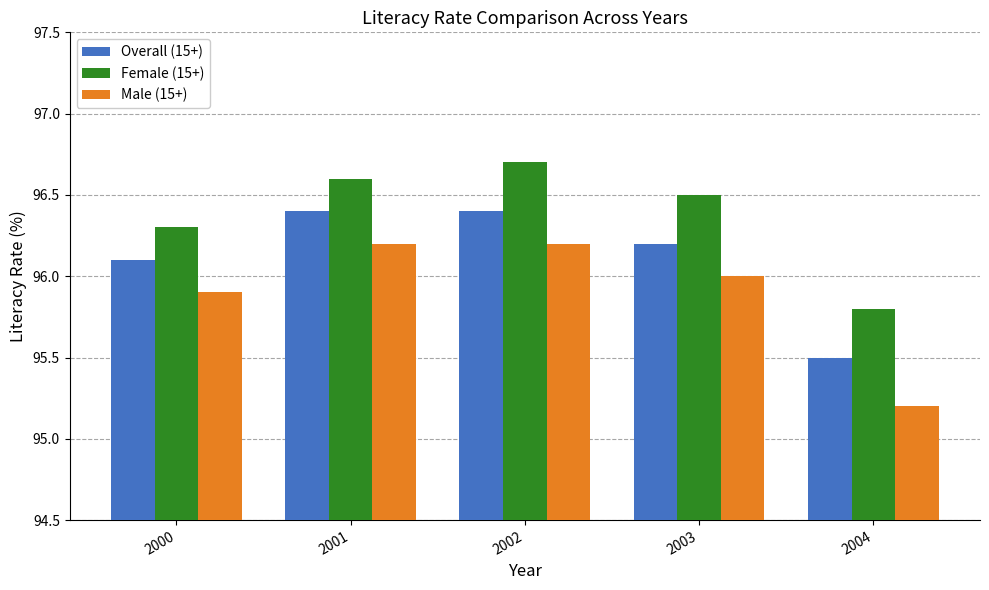

What is the total value across all series at 2001?

289.2